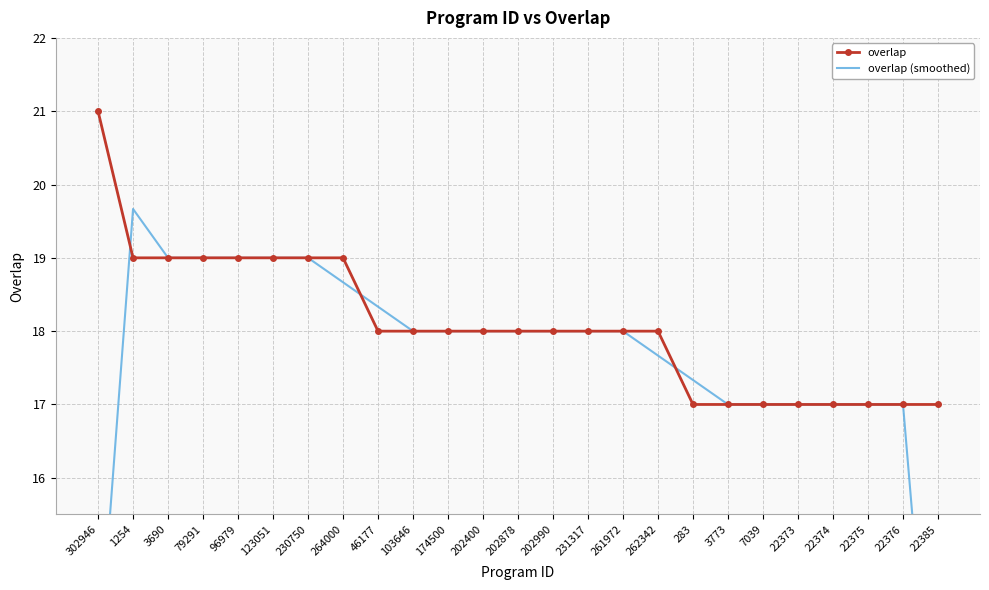

How many data points in overlap (smoothed) are less than 18?

10